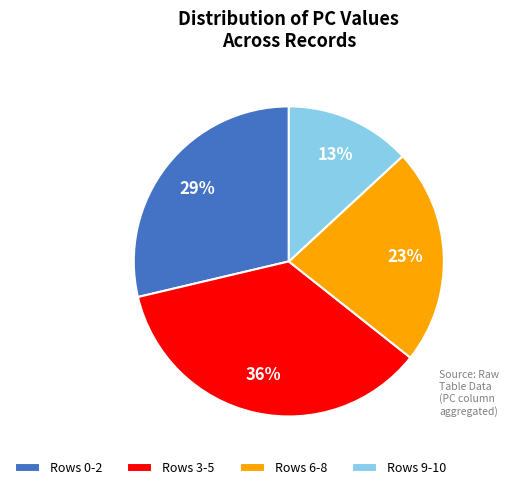

Do Rows 3-5 and Rows 6-8 together represent more than half of the pie?

Yes